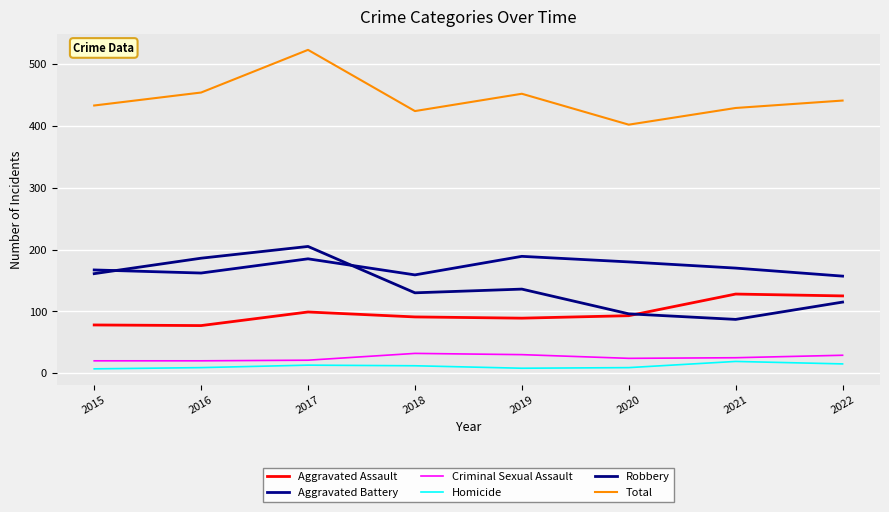

Which category has the highest value in the Robbery series?

2017